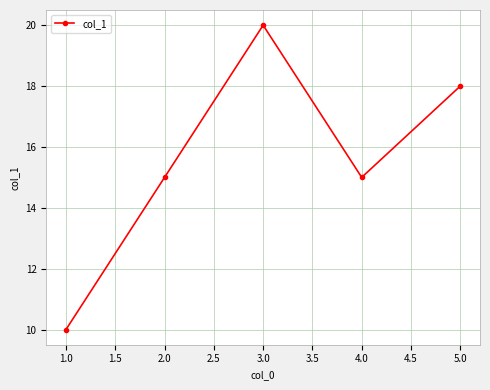

Which label corresponds to the smallest value in the chart?

1.0